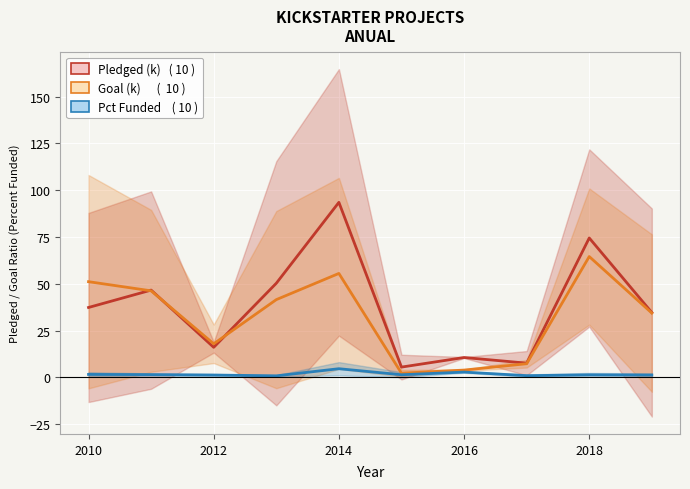

The Percent Funded series shows 1.3 at 2018. True or false?

True